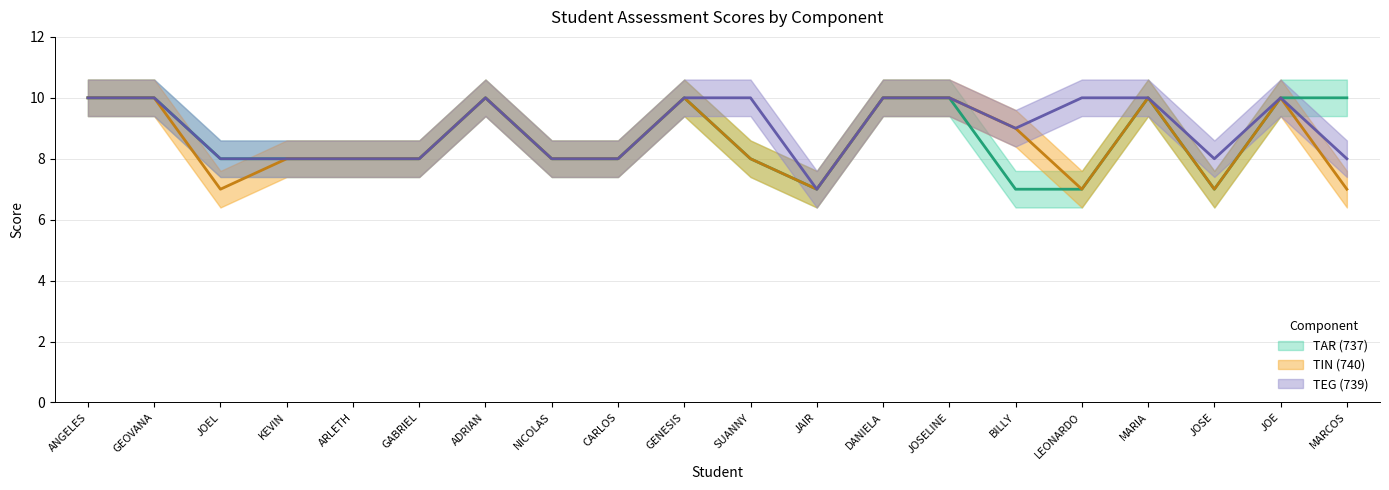

What is the total value across all series at ARLETH?

24